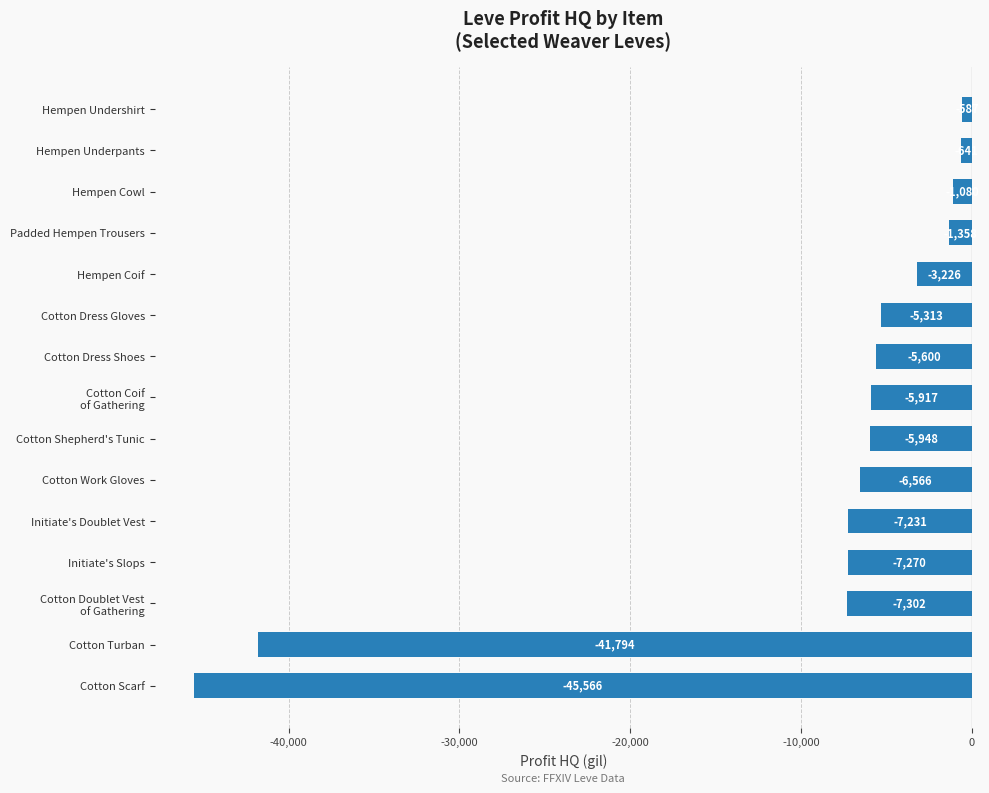

What is the change in value from Cotton Work Gloves to Cotton Dress Shoes?

+966.0